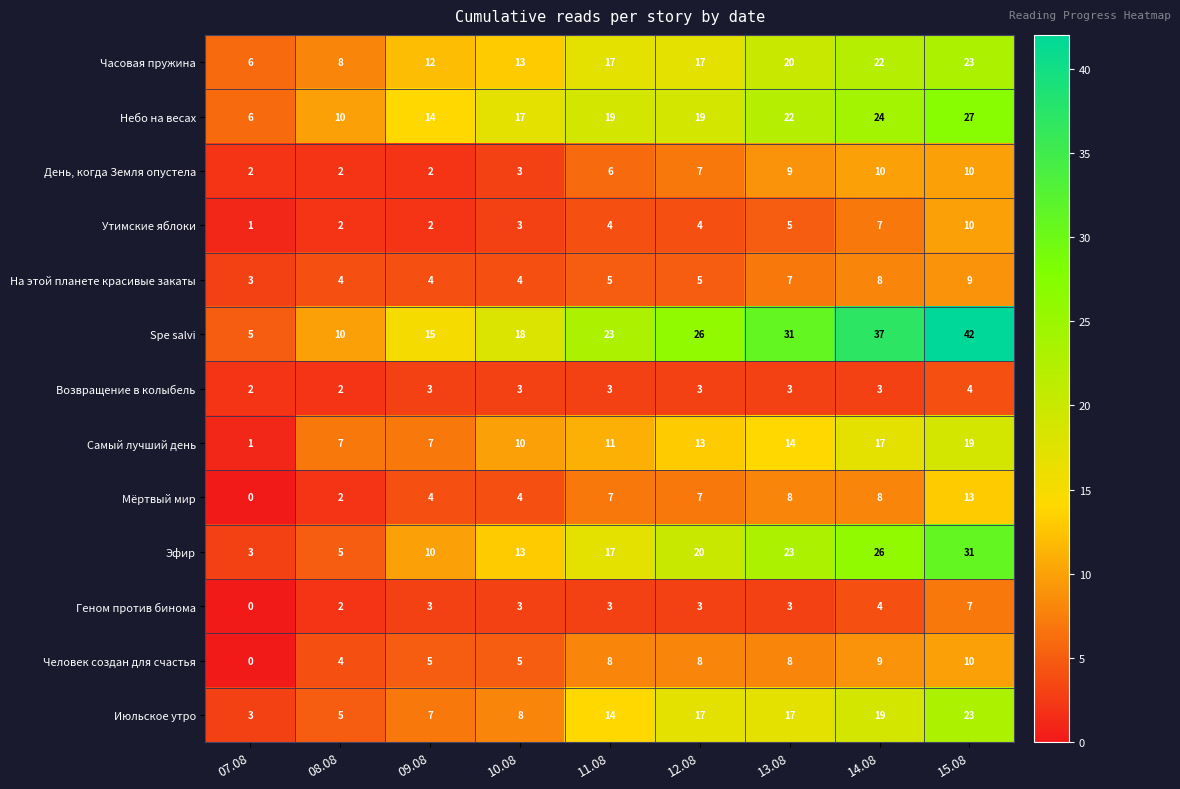

The value of Человек создан для счастья at 11.08 is 13. True or false?

False